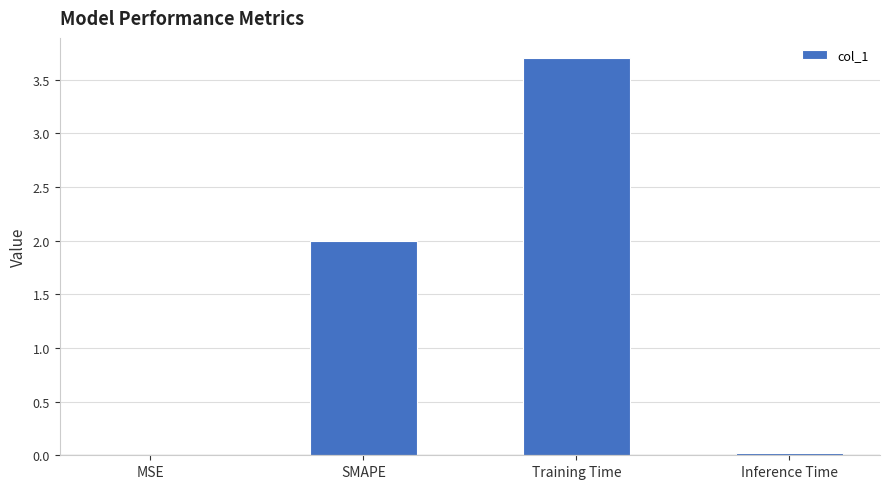

Count the number of categories in the chart.

4